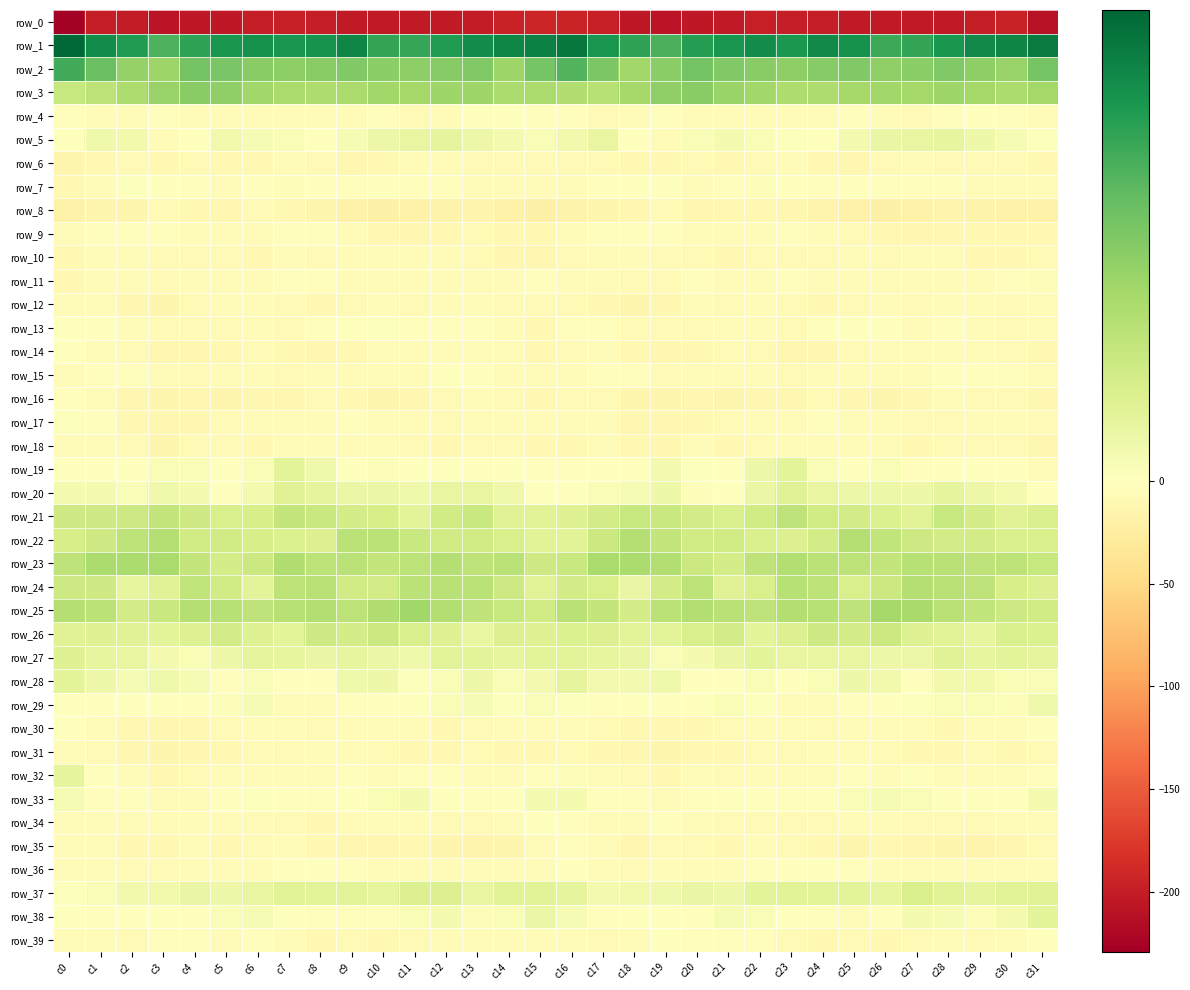

What is the difference between the maximum and minimum values in the row_22 series?

9.3